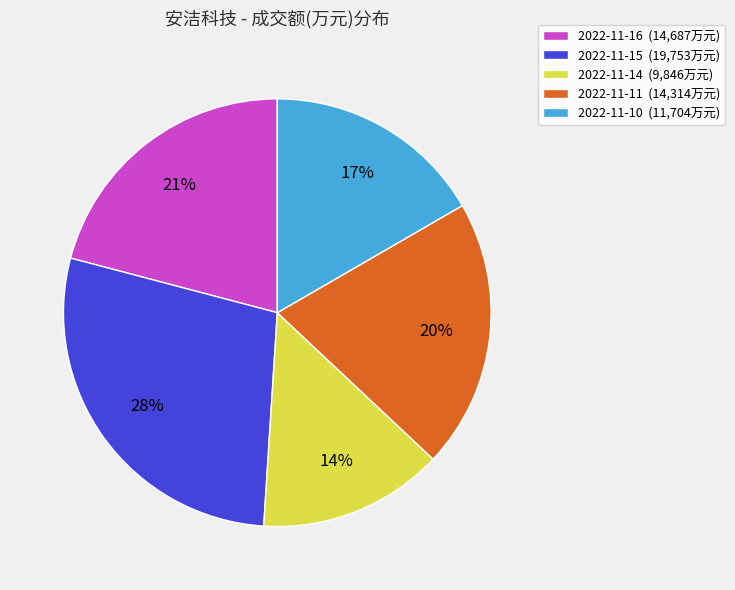

Is the sum of 2022-11-16 (14,687万元) and 2022-11-14 (9,846万元) greater than half?

No